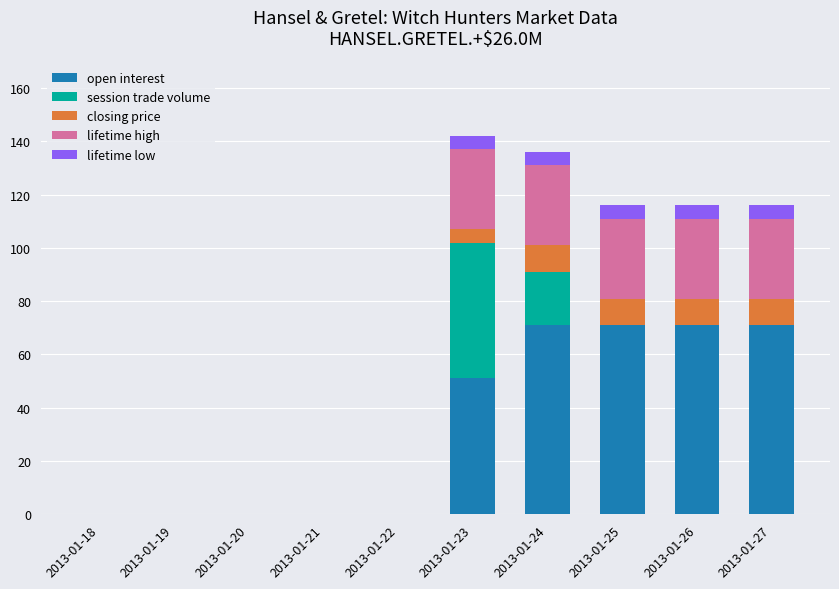

The open interest series shows 51 at 2013-01-23. True or false?

True